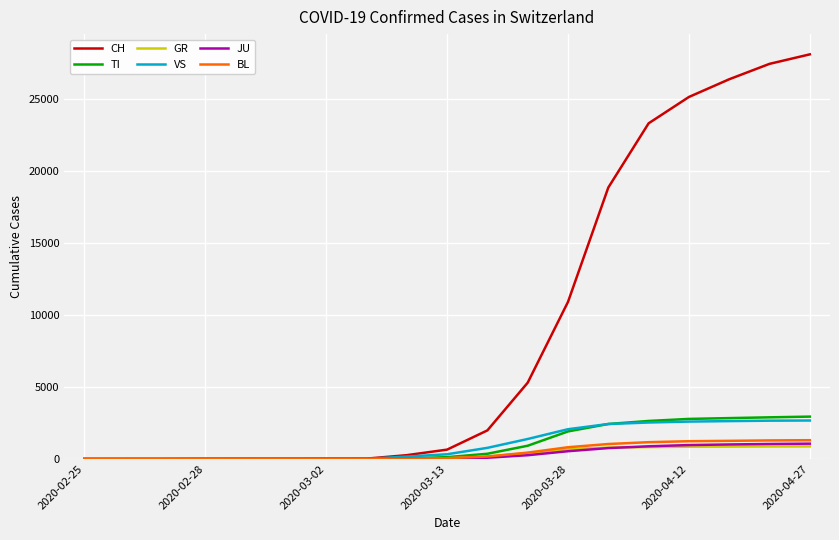

Which series has the widest spread of values?

CH